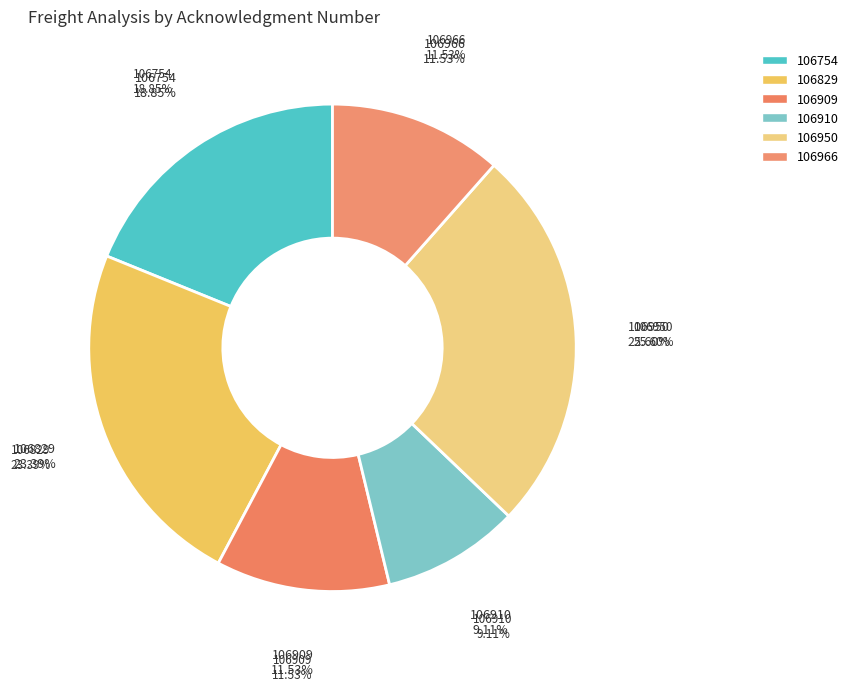

Count the number of slices in the pie.

6